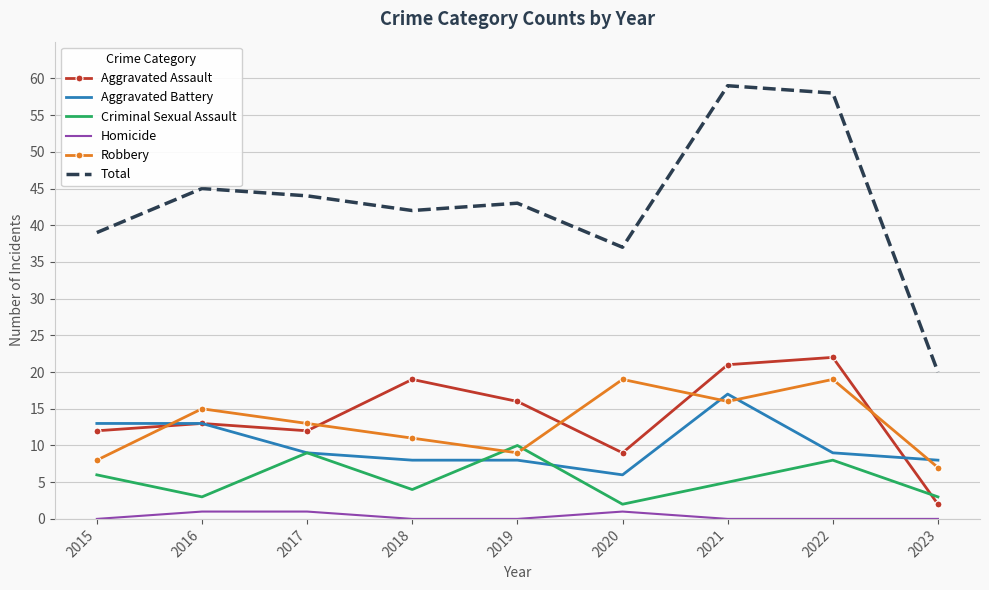

Where is Robbery nearest to the value 13?

2017